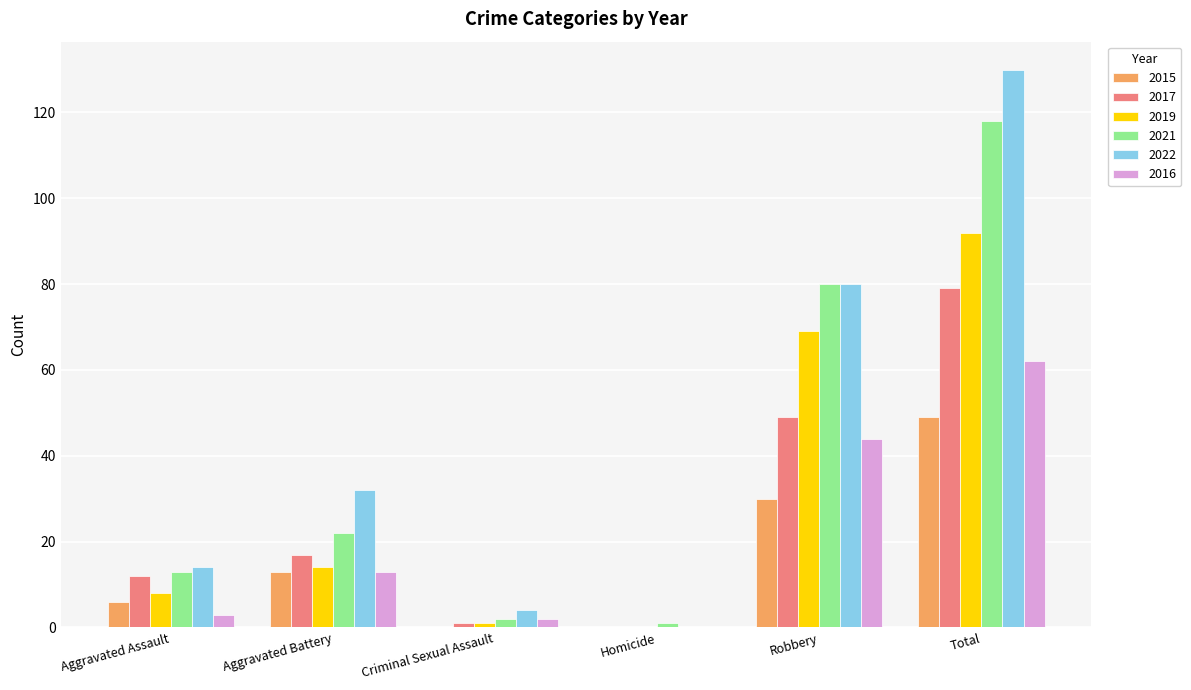

What is the greatest value displayed?

130